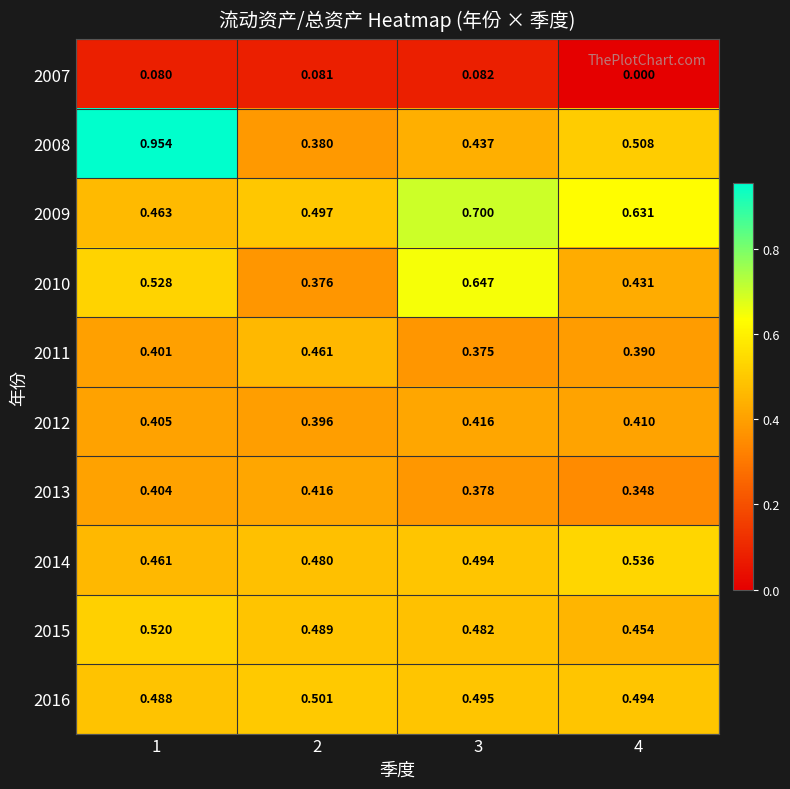

Is the value of 2007 at 2 greater than the value of 2009 at 4?

No